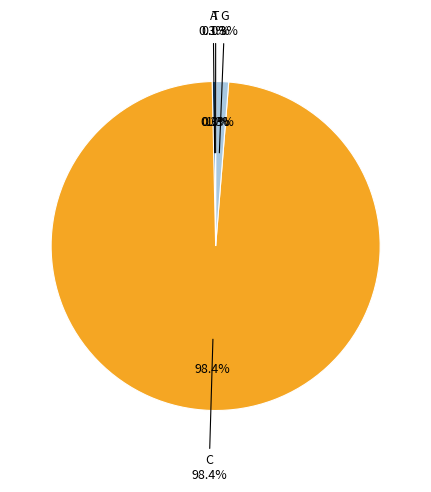

To the nearest percent, what is the average slice percentage?

25%